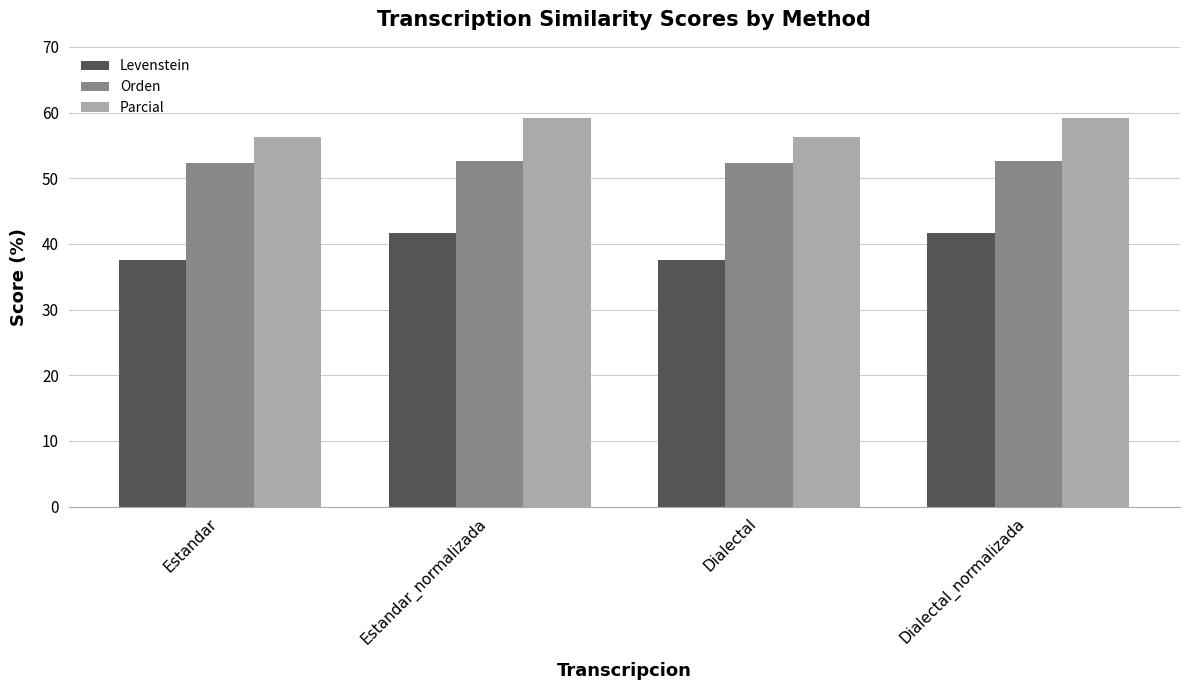

Is it true that Orden equals 79.6 at Estandar?

False